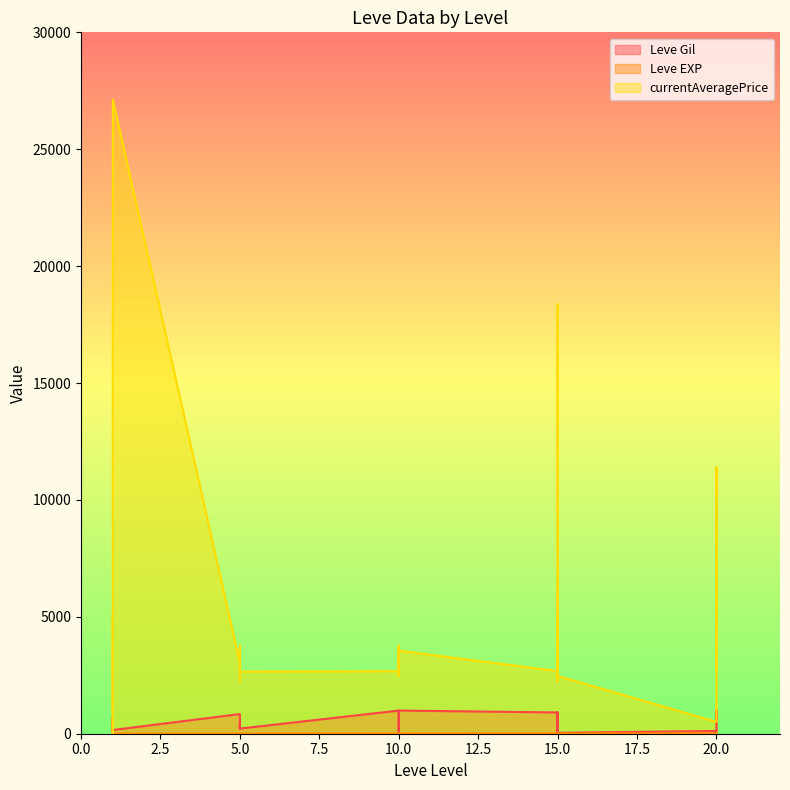

At which category is the sum across all series the highest?

1